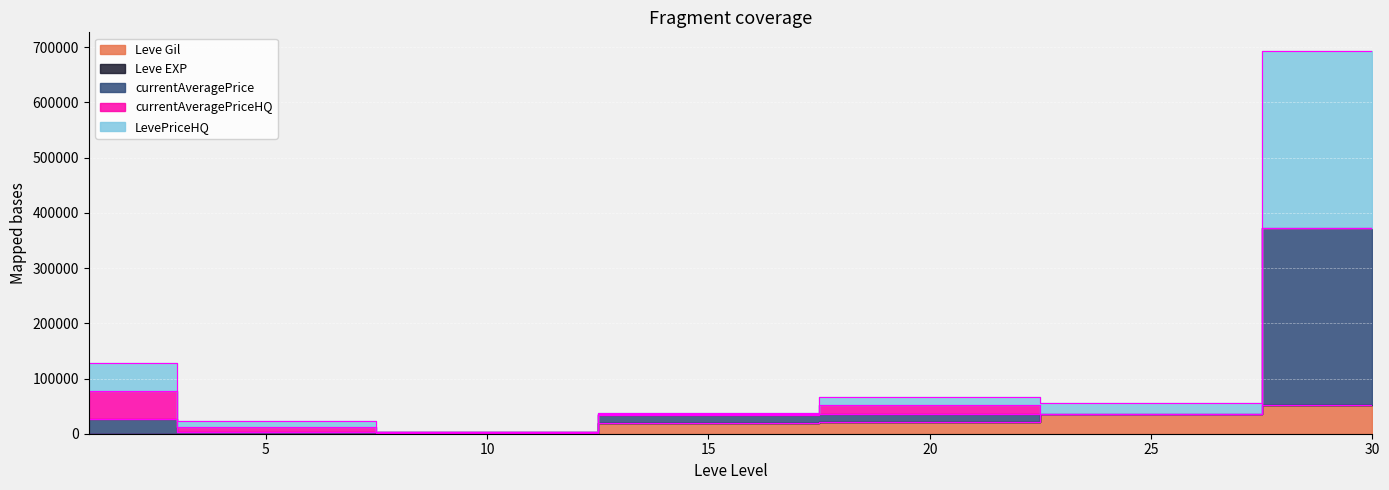

Which has a higher value, 5 or 10?

10